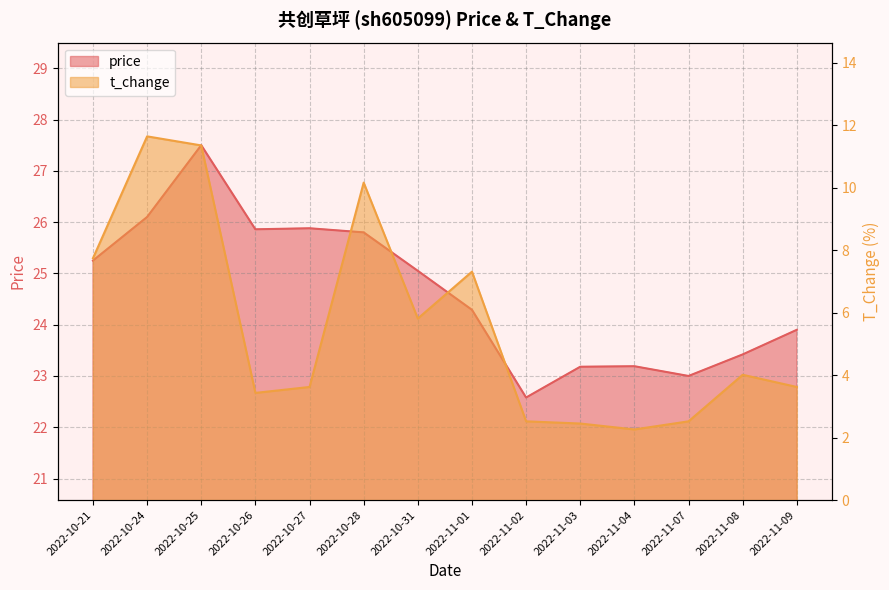

List the series in order of their peak value, highest first.

price, t_change